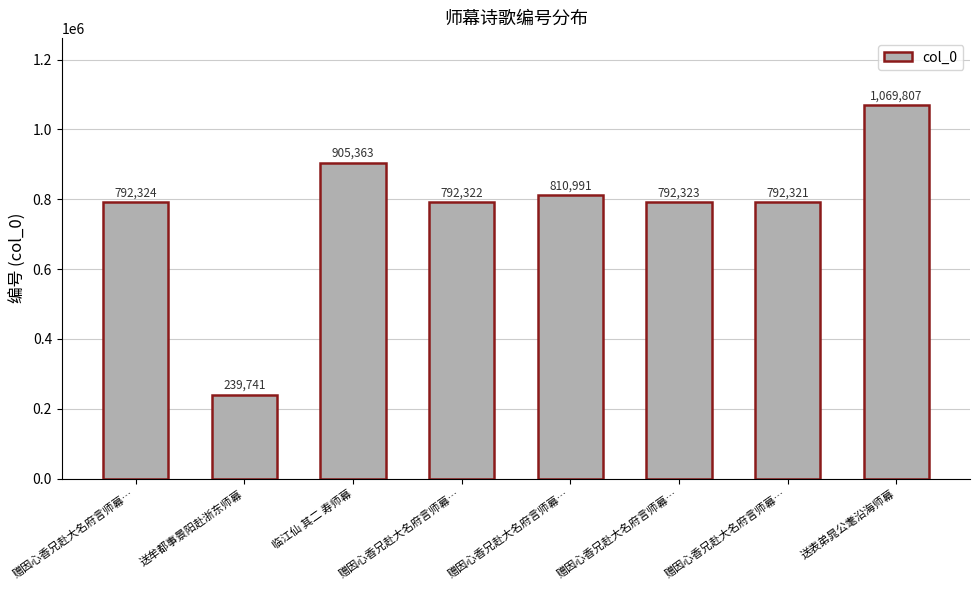

Reading left to right, extract all data points from this chart.

赠因心香兄赴大名府言师幕…=792324	送牟都事景阳赴浙东师幕=239741	临江仙 其二 寿师幕=905363	赠因心香兄赴大名府言师幕…=792322	赠因心香兄赴大名府言师幕…=810991	赠因心香兄赴大名府言师幕…=792323	赠因心香兄赴大名府言师幕…=792321	送表弟晁公耄沿海师幕=1069807